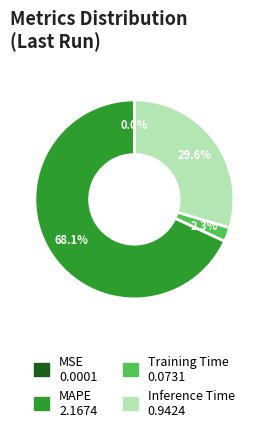

Does any single category account for the majority?

Yes